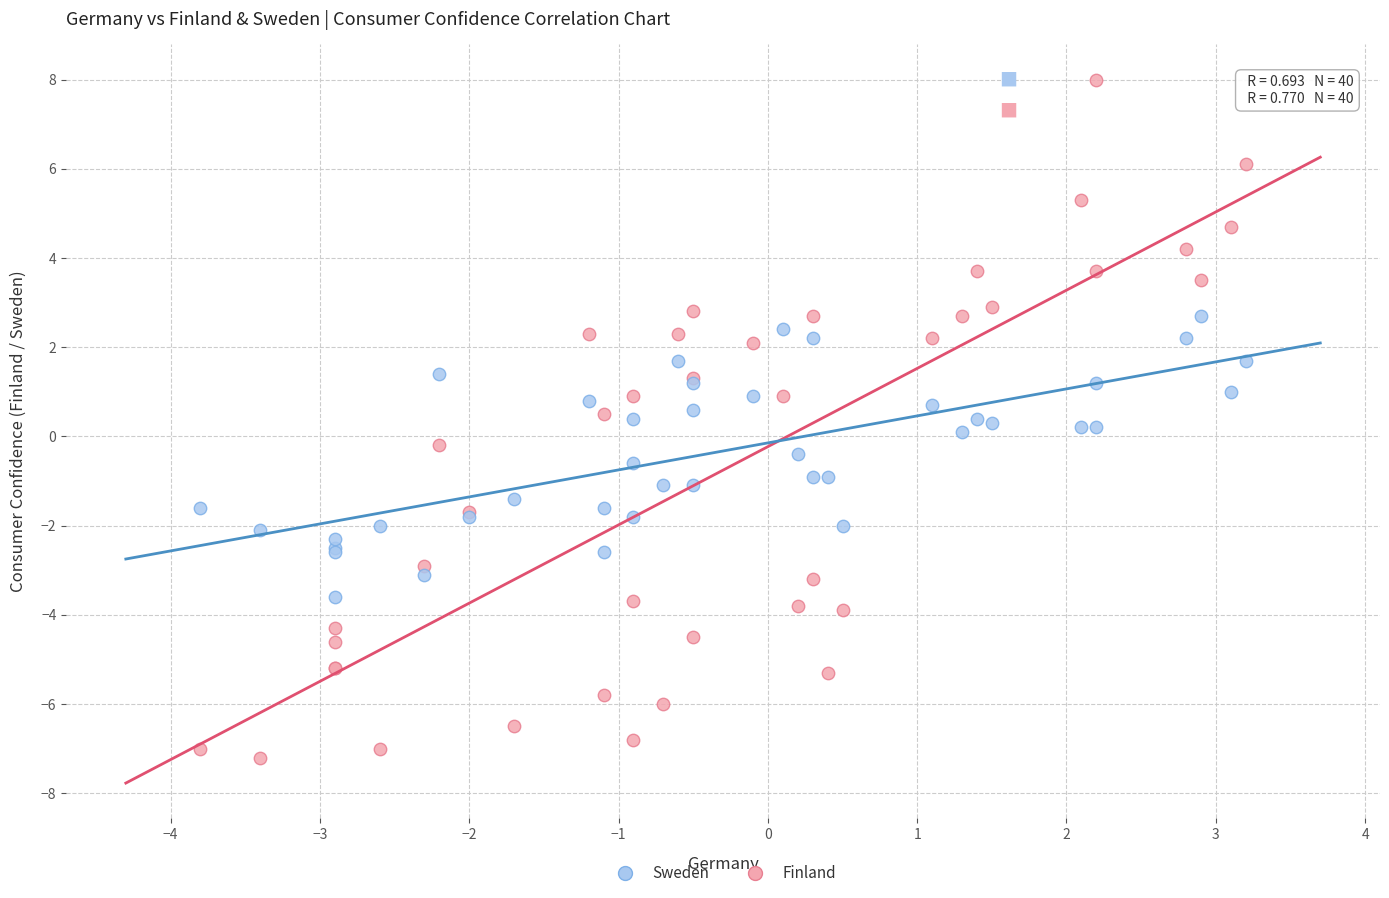

Which series reaches the minimum Y coordinate?

Finland